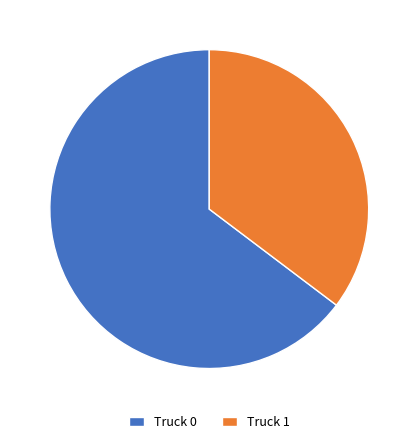

Count the number of slices in the pie.

2